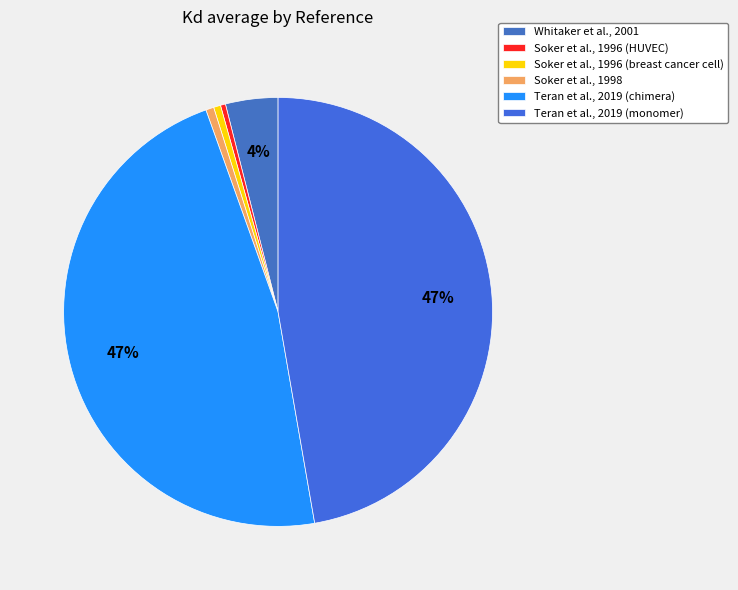

Rank the categories by value from lowest to highest.

Soker et al., 1996 (HUVEC), Soker et al., 1996 (breast cancer cell), Soker et al., 1998, Whitaker et al., 2001, Teran et al., 2019 (chimera), Teran et al., 2019 (monomer)